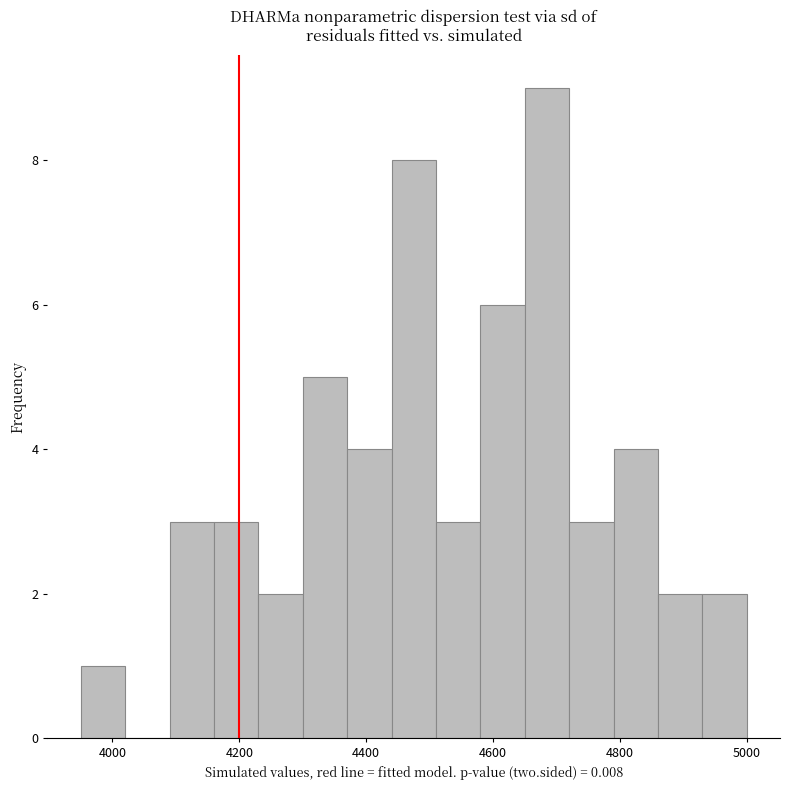

Around what value on the x-axis is the tallest bar? Give the approximate position of its centre, as read against the axis.

4680